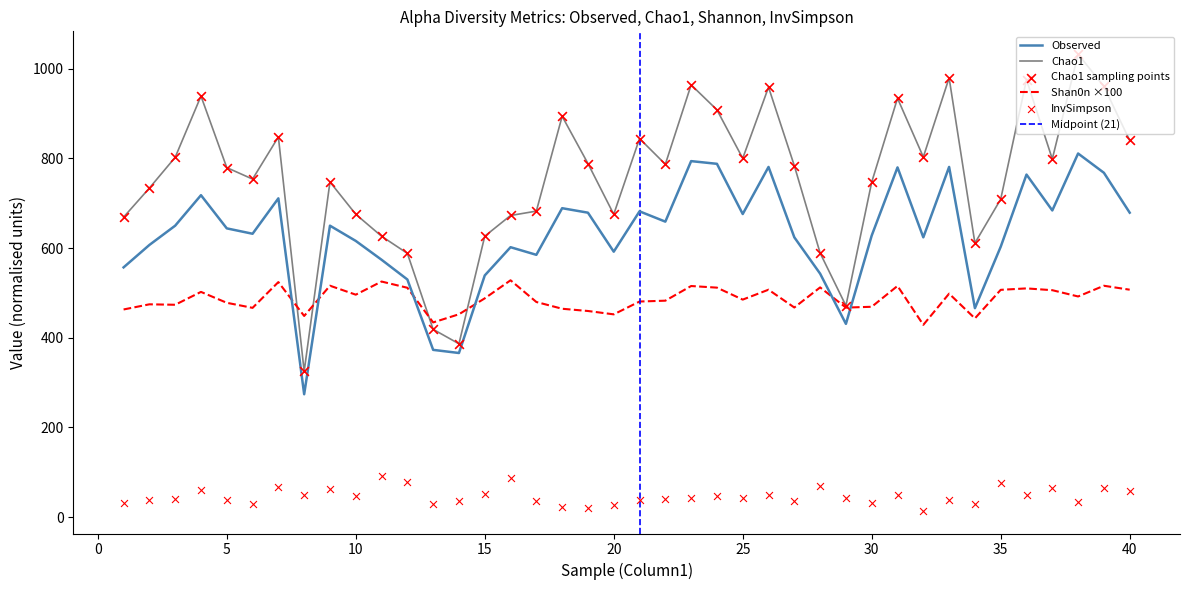

What is the total value across all series at 36?

2300.0